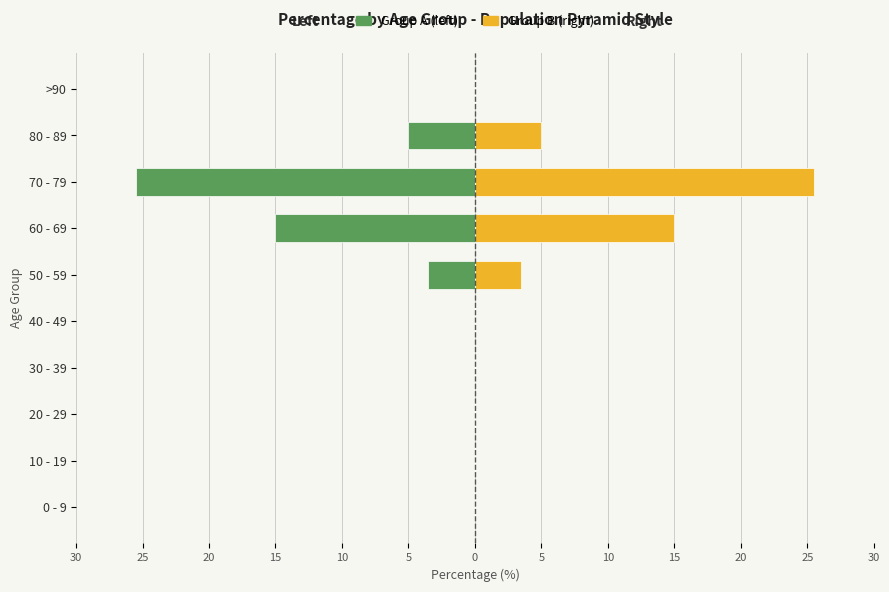

What is the difference between the second highest and second lowest values in the Group A (left) series?

15.0